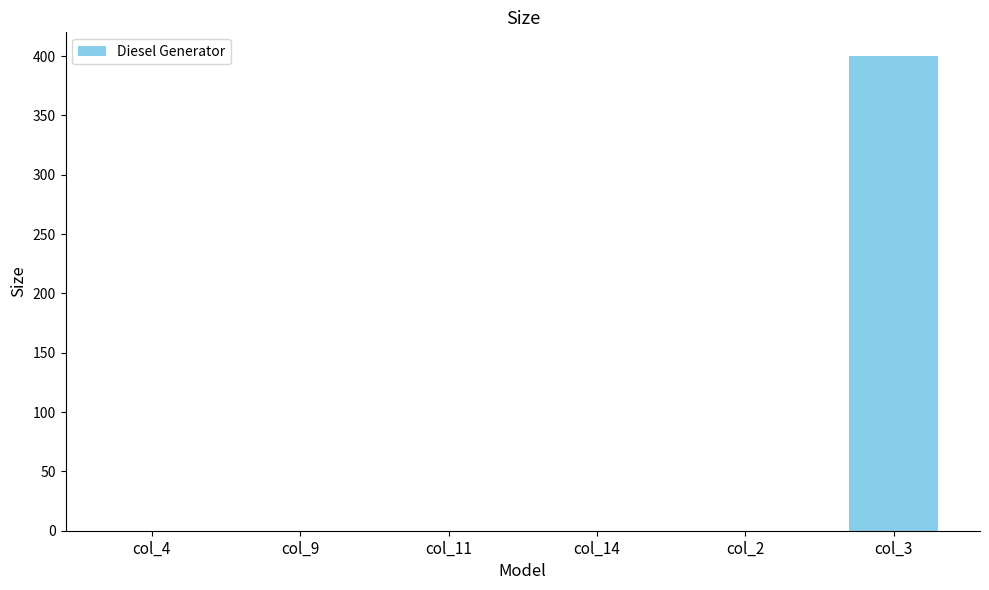

Reading left to right, transcribe all the data shown in this chart.

col_4=0	col_9=0	col_11=0	col_14=0	col_2=0	col_3=400